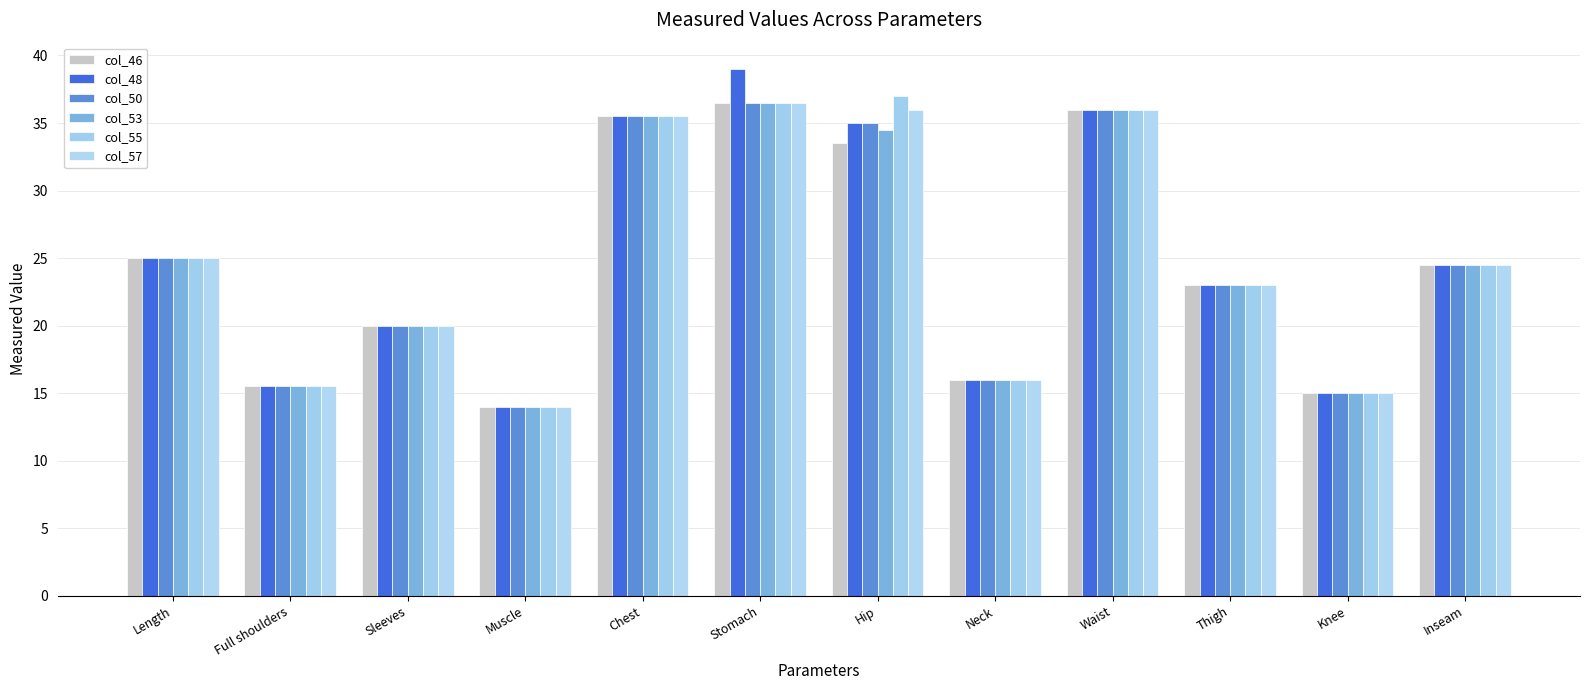

The value of col_57 at Thigh is 23.0. True or false?

True